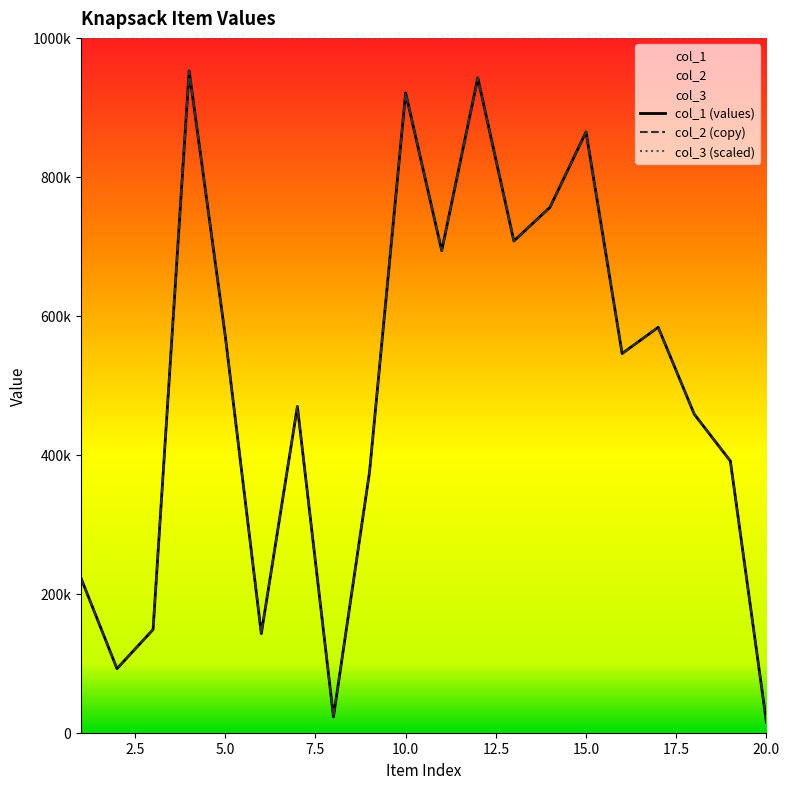

Is the value of col_1 (values) at 15.0 greater than the value of col_3 (scaled) at 12.5?

No